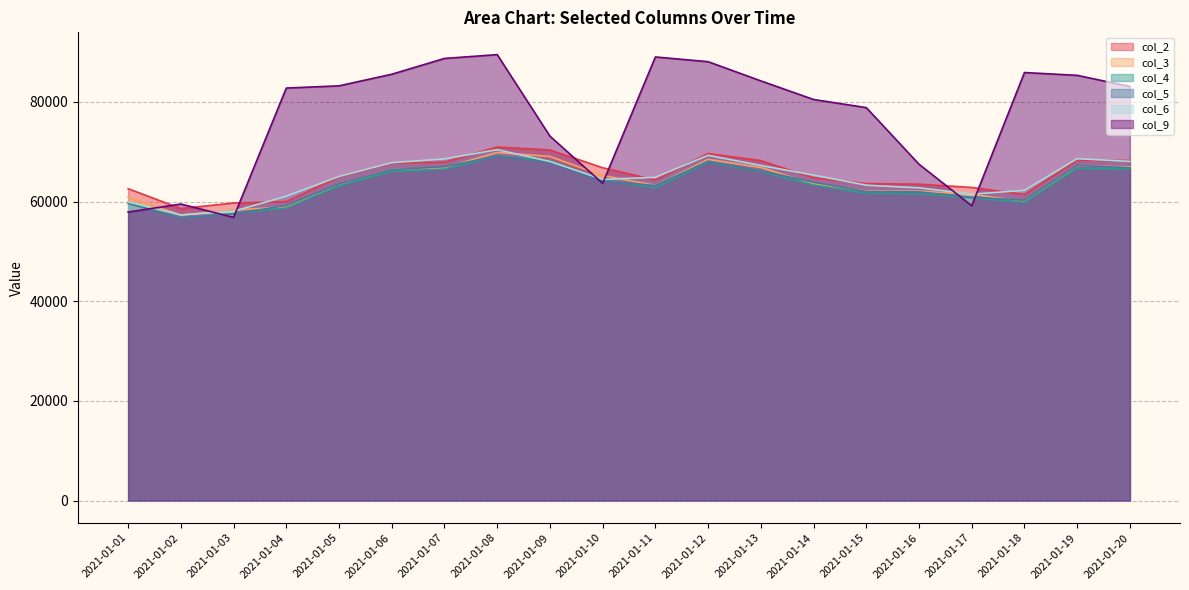

How many lines are shown in the chart?

6